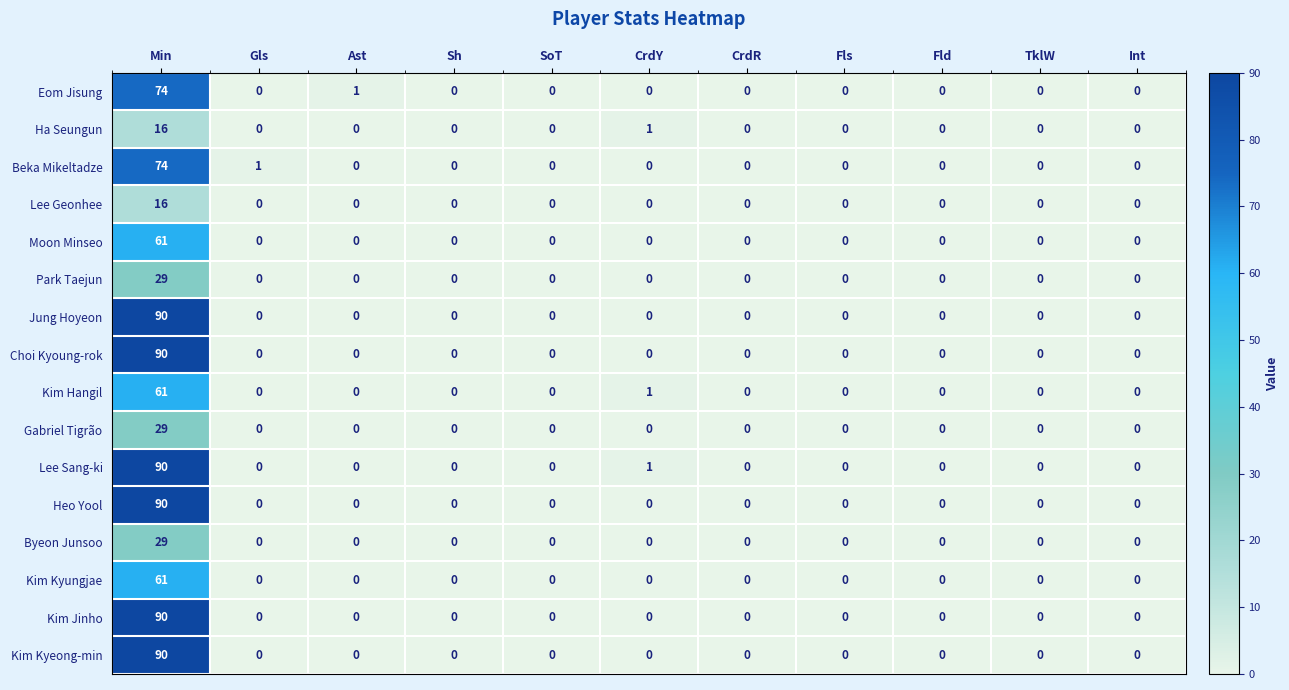

The value of Choi Kyoung-rok at CrdR is 0. True or false?

True